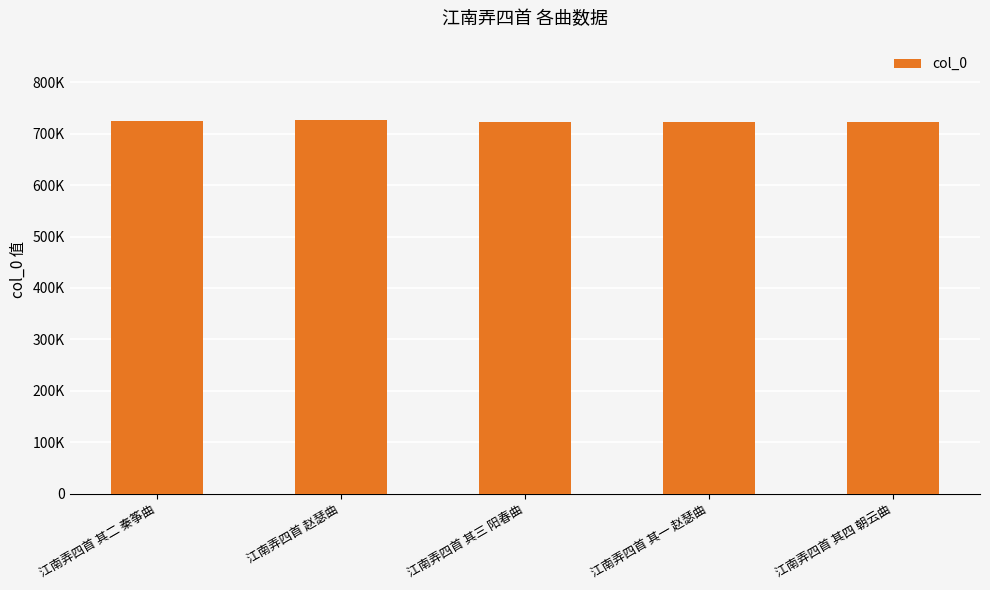

Are the bars horizontal?

No